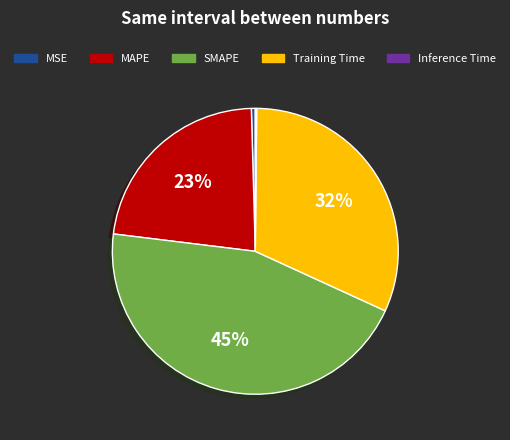

To the nearest percent, what is the difference between the largest and smallest slice percentages?

45%